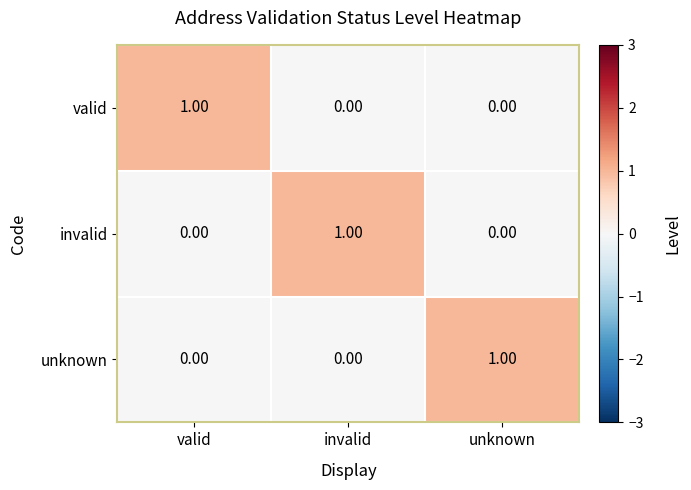

At how many categories does at least one series exceed 0?

3